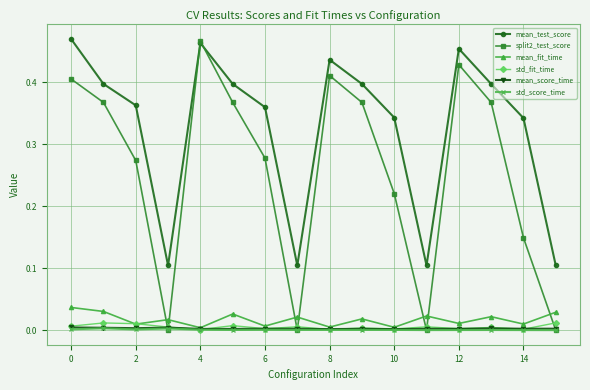

How many interior local valleys does the mean_test_score series have?

3